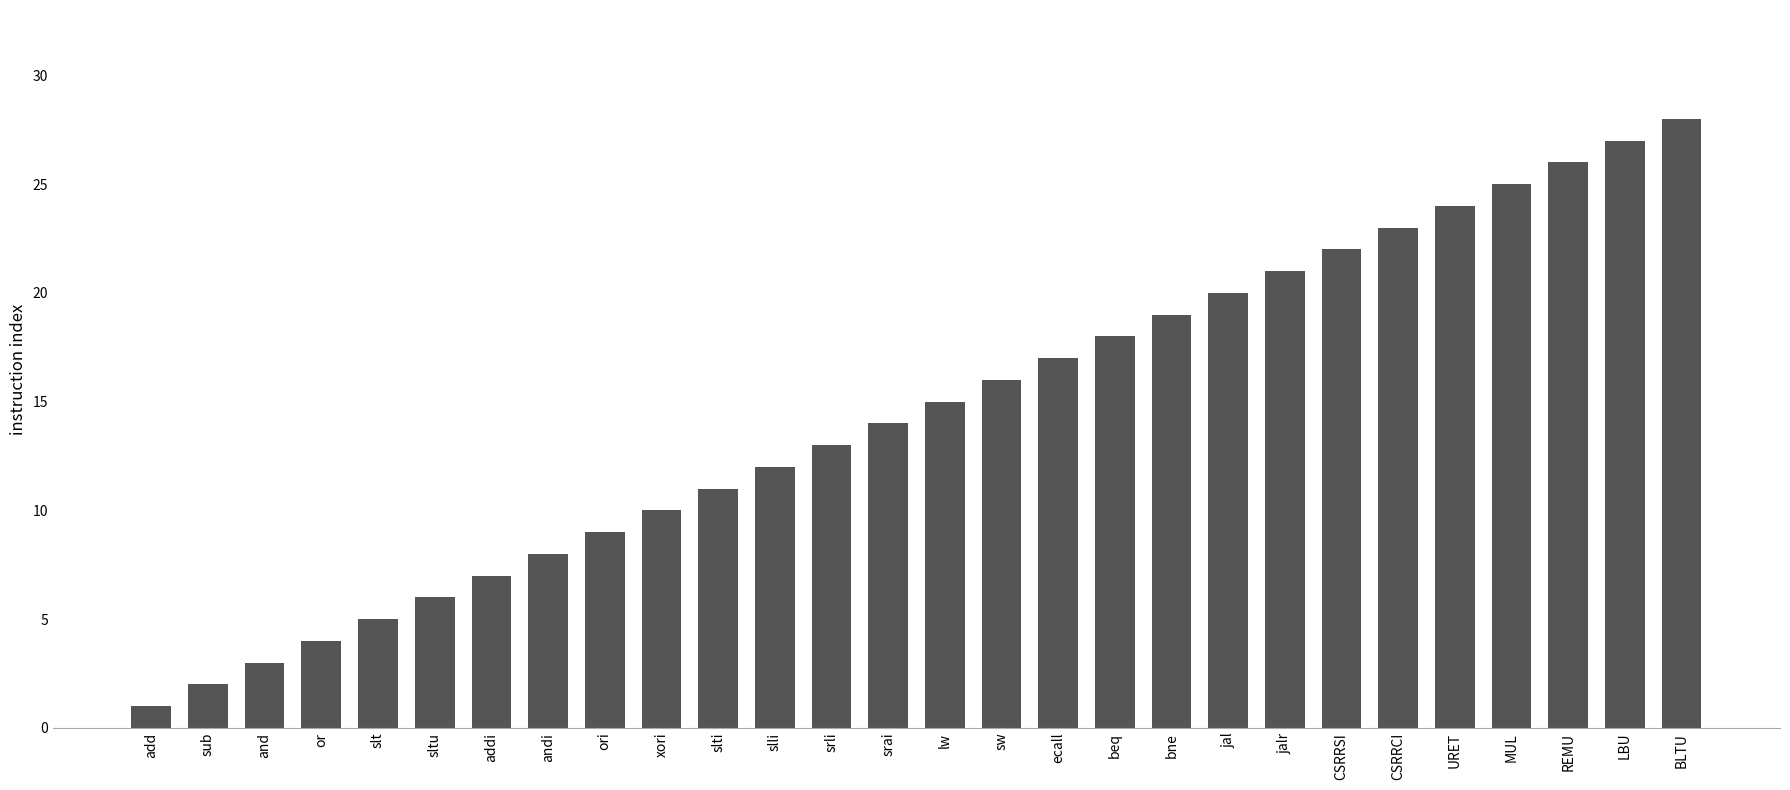

Reading left to right, what are all the values shown in this chart?

add=1	sub=2	and=3	or=4	slt=5	sltu=6	addi=7	andi=8	ori=9	xori=10	slti=11	slli=12	srli=13	srai=14	lw=15	sw=16	ecall=17	beq=18	bne=19	jal=20	jalr=21	CSRRSI=22	CSRRCI=23	URET=24	MUL=25	REMU=26	LBU=27	BLTU=28